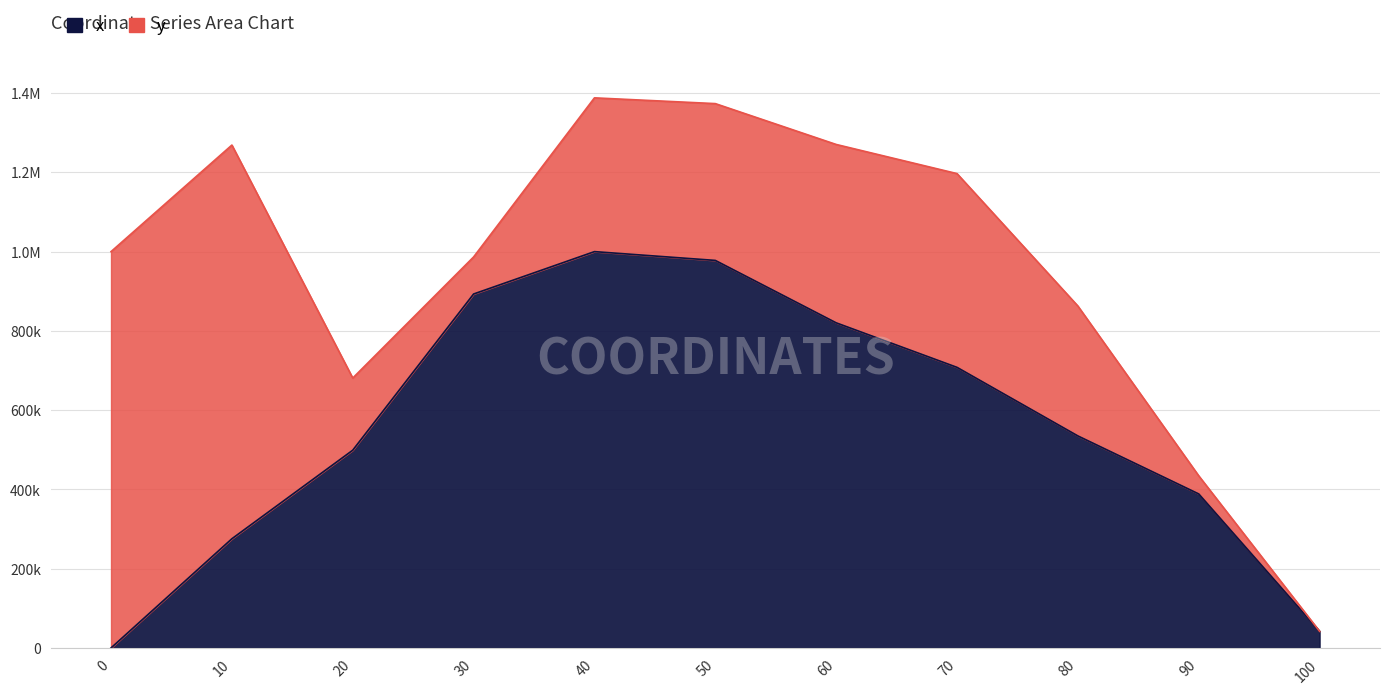

What is the value of the 5th point from the left?

1000000.0